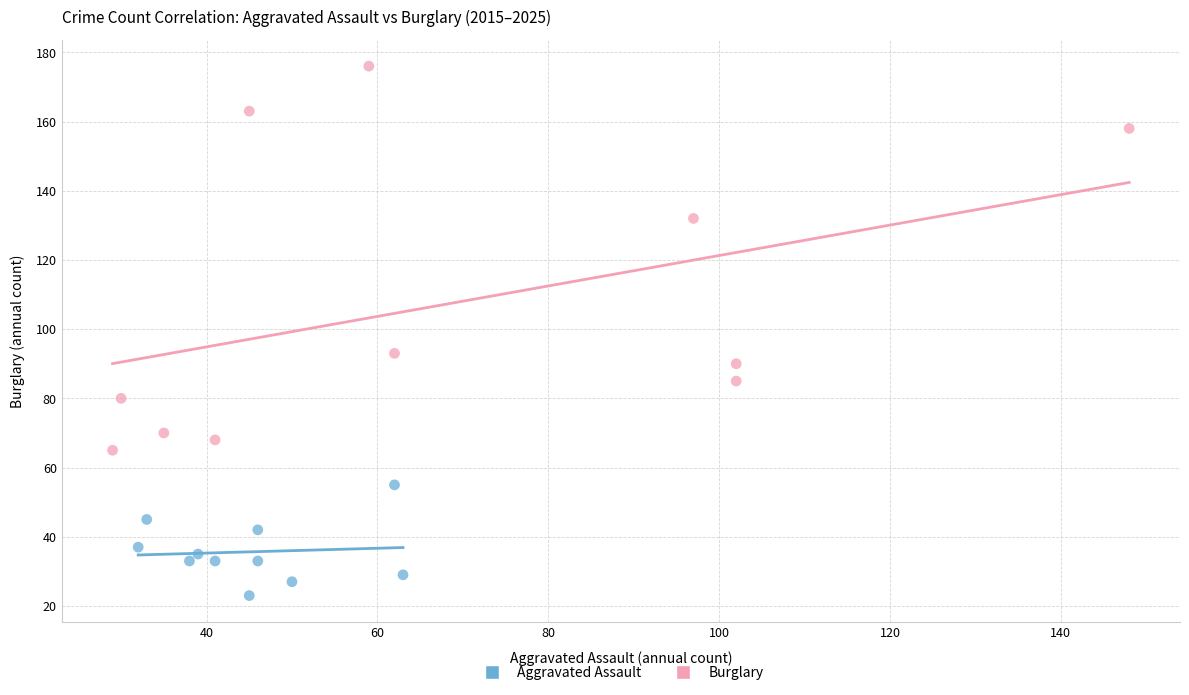

Which series reaches the maximum Y coordinate?

Burglary